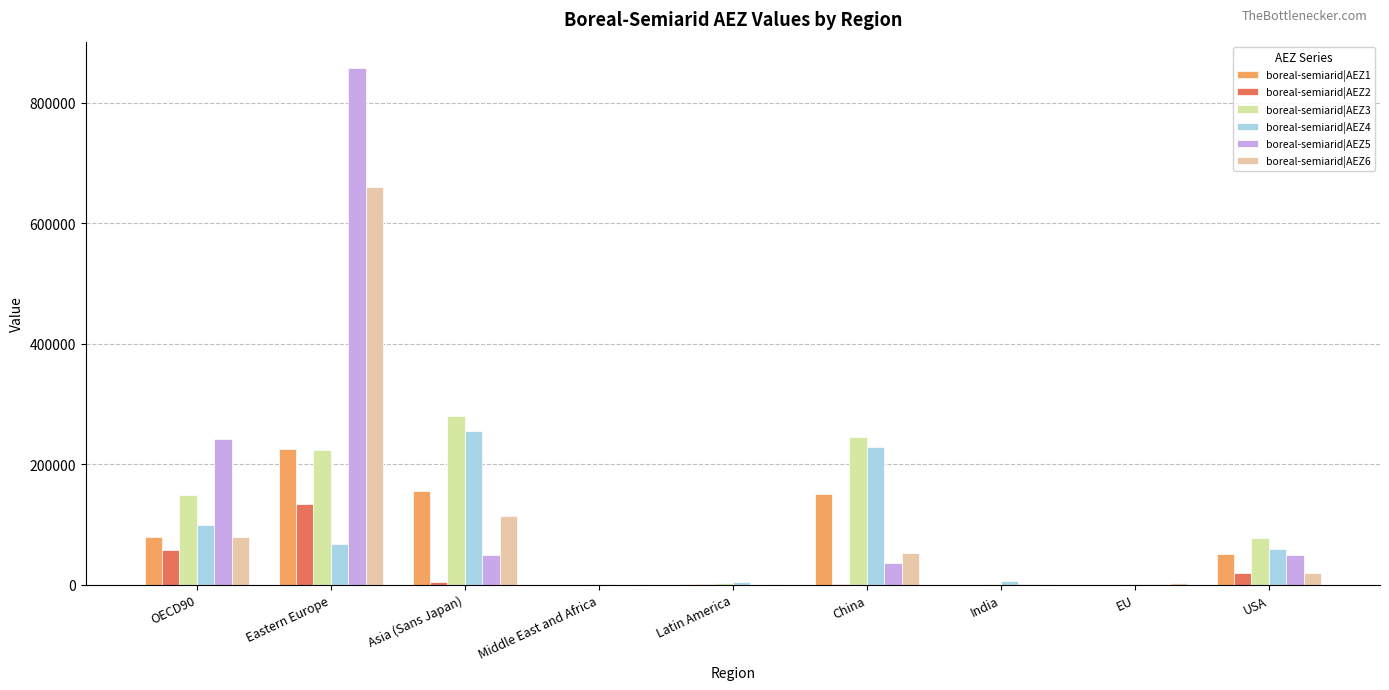

How many distinct data groups are displayed?

6